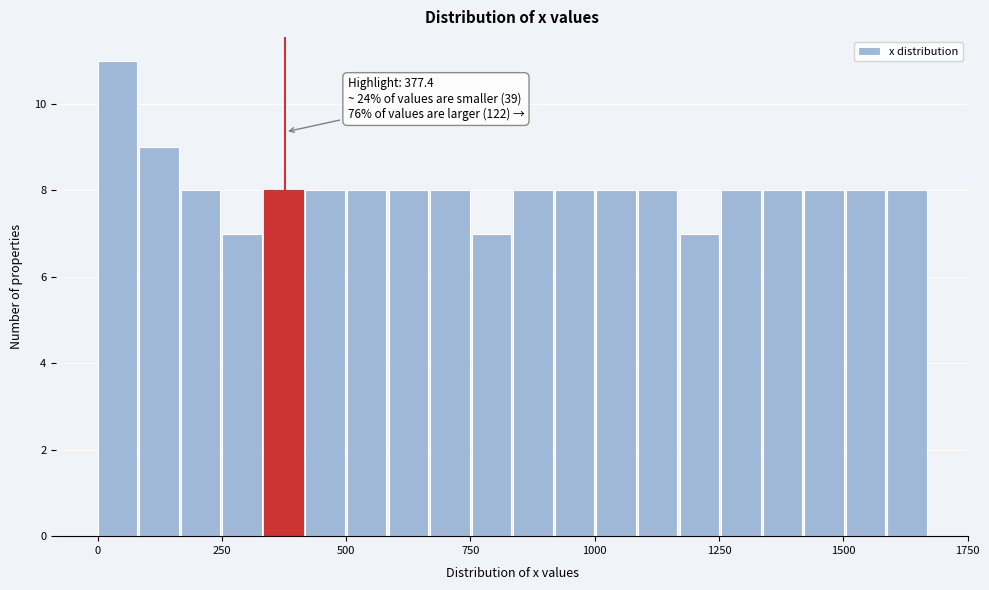

Around what value on the x-axis is the tallest bar? Give the approximate position of its centre, as read against the axis.

50